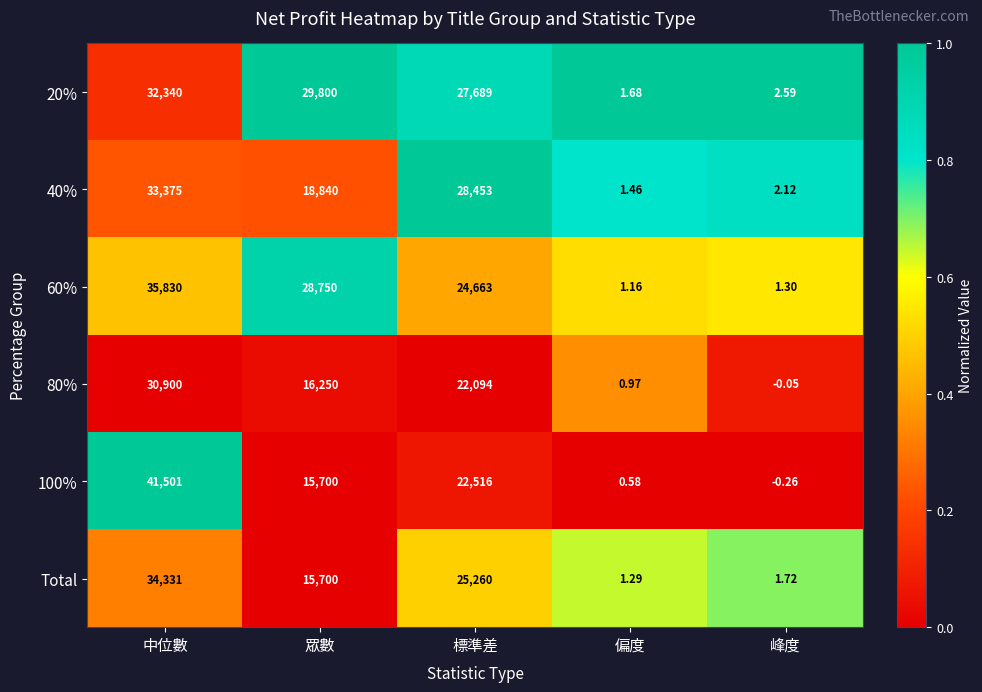

What is the total value across all series at 中位數?

208277.0